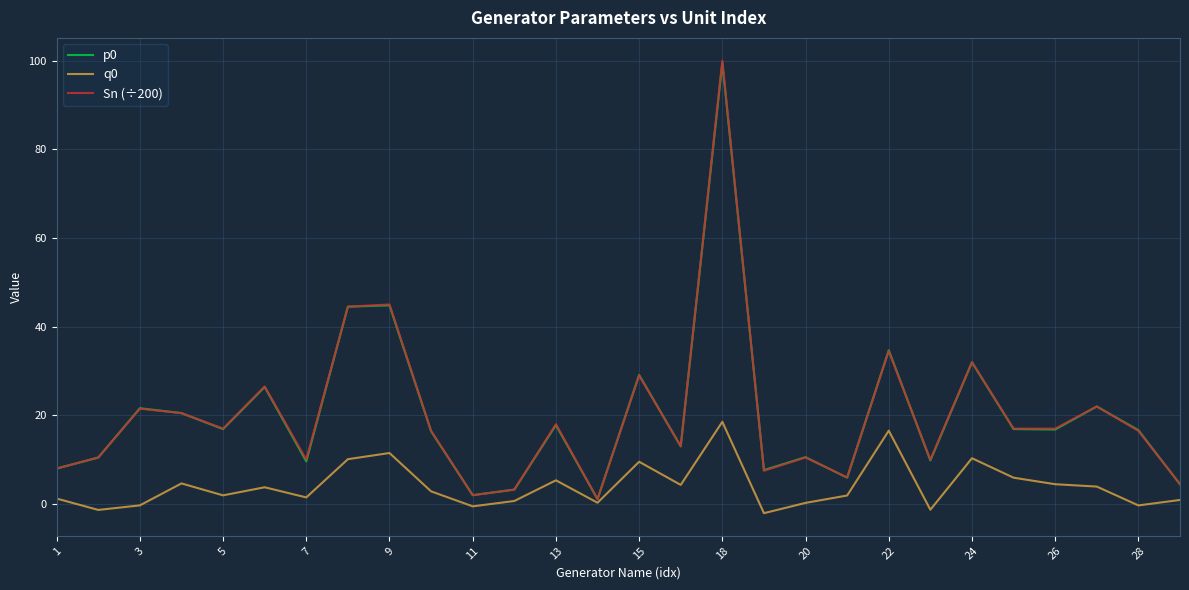

What is the maximum value shown in the chart?

100.0